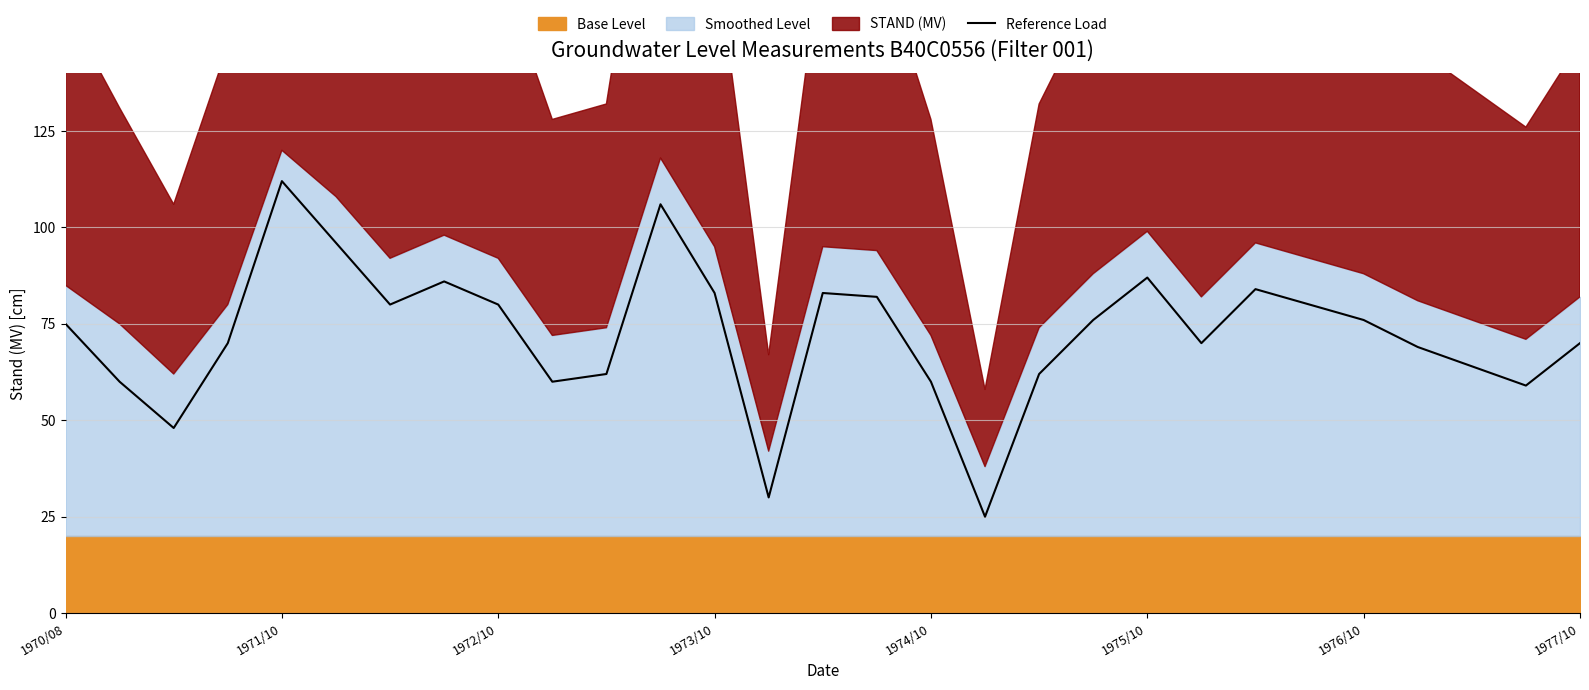

How many points are higher than both their immediate neighbors (excluding endpoints)?

6